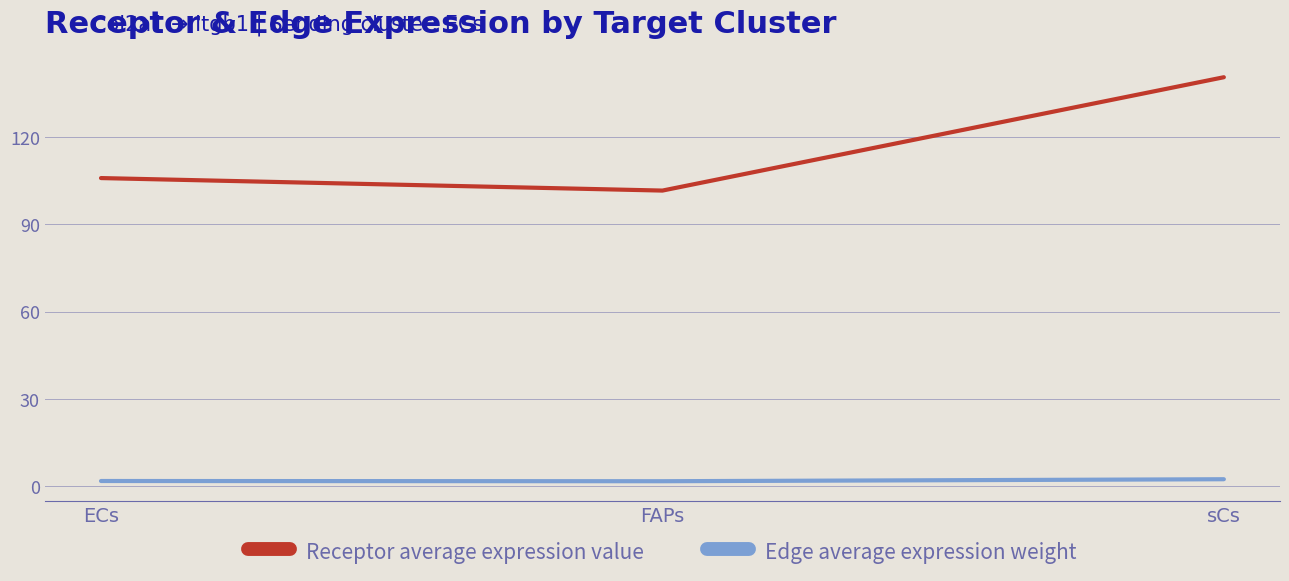

What is the sum of the Edge average expression weight values at FAPs and ECs?

3.6